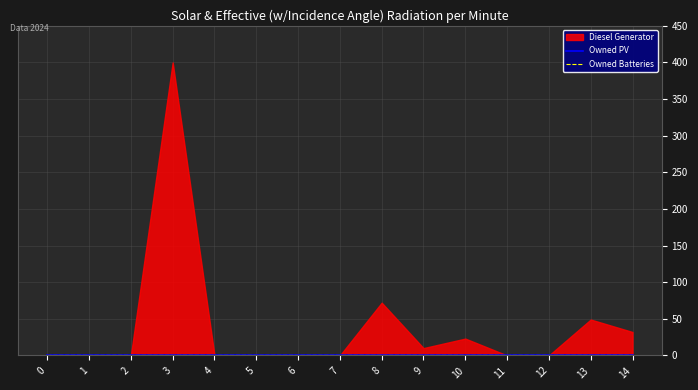

What is the value of the Diesel Generator point at the 4th from the left?

400